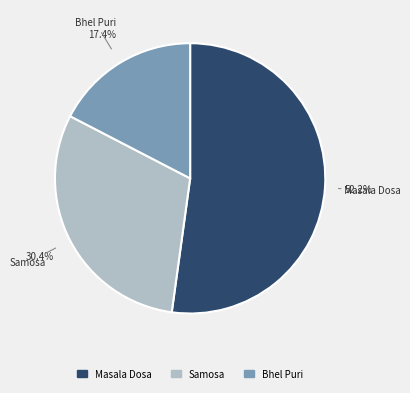

The Samosa slice represents 17% of the pie. True or false?

False